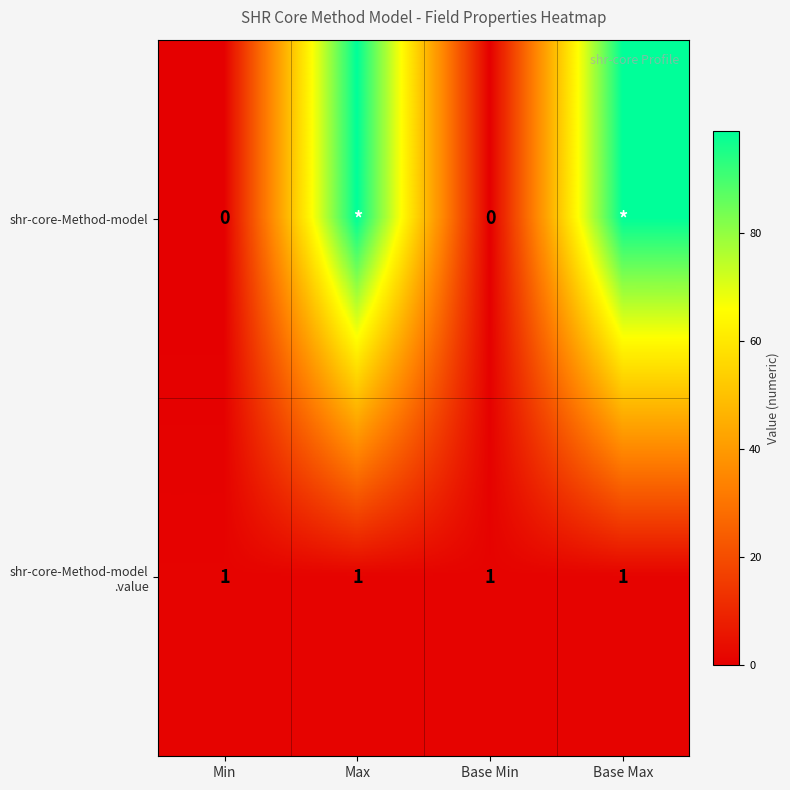

Which has a higher value, Min or Base Max?

Base Max